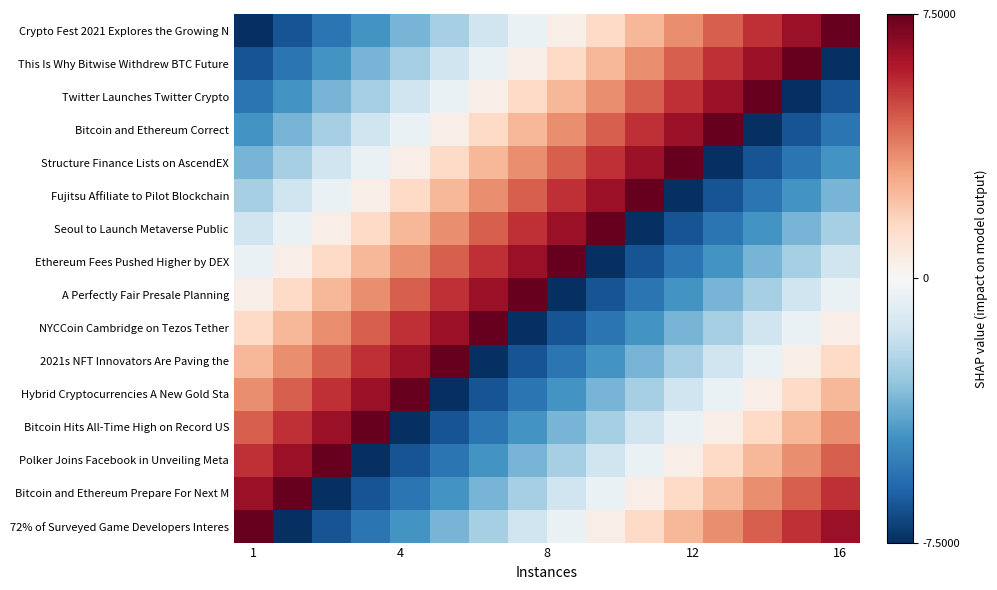

Reading right to left, what are all the values shown in this chart?

Crypto Fest 2021 Explores the Growing N: 7.5	6.5	5.5	4.5	3.5	2.5	1.5	0.5	-0.5	-1.5	-2.5	-3.5	-4.5	-5.5	-6.5	-7.5
This Is Why Bitwise Withdrew BTC Future: -7.5	7.5	6.5	5.5	4.5	3.5	2.5	1.5	0.5	-0.5	-1.5	-2.5	-3.5	-4.5	-5.5	-6.5
Twitter Launches Twitter Crypto: -6.5	-7.5	7.5	6.5	5.5	4.5	3.5	2.5	1.5	0.5	-0.5	-1.5	-2.5	-3.5	-4.5	-5.5
Bitcoin and Ethereum Correct: -5.5	-6.5	-7.5	7.5	6.5	5.5	4.5	3.5	2.5	1.5	0.5	-0.5	-1.5	-2.5	-3.5	-4.5
Structure Finance Lists on AscendEX: -4.5	-5.5	-6.5	-7.5	7.5	6.5	5.5	4.5	3.5	2.5	1.5	0.5	-0.5	-1.5	-2.5	-3.5
Fujitsu Affiliate to Pilot Blockchain: -3.5	-4.5	-5.5	-6.5	-7.5	7.5	6.5	5.5	4.5	3.5	2.5	1.5	0.5	-0.5	-1.5	-2.5
Seoul to Launch Metaverse Public: -2.5	-3.5	-4.5	-5.5	-6.5	-7.5	7.5	6.5	5.5	4.5	3.5	2.5	1.5	0.5	-0.5	-1.5
Ethereum Fees Pushed Higher by DEX: -1.5	-2.5	-3.5	-4.5	-5.5	-6.5	-7.5	7.5	6.5	5.5	4.5	3.5	2.5	1.5	0.5	-0.5
A Perfectly Fair Presale Planning: -0.5	-1.5	-2.5	-3.5	-4.5	-5.5	-6.5	-7.5	7.5	6.5	5.5	4.5	3.5	2.5	1.5	0.5
NYCCoin Cambridge on Tezos Tether: 0.5	-0.5	-1.5	-2.5	-3.5	-4.5	-5.5	-6.5	-7.5	7.5	6.5	5.5	4.5	3.5	2.5	1.5
2021s NFT Innovators Are Paving the: 1.5	0.5	-0.5	-1.5	-2.5	-3.5	-4.5	-5.5	-6.5	-7.5	7.5	6.5	5.5	4.5	3.5	2.5
Hybrid Cryptocurrencies A New Gold Sta: 2.5	1.5	0.5	-0.5	-1.5	-2.5	-3.5	-4.5	-5.5	-6.5	-7.5	7.5	6.5	5.5	4.5	3.5
Bitcoin Hits All-Time High on Record US: 3.5	2.5	1.5	0.5	-0.5	-1.5	-2.5	-3.5	-4.5	-5.5	-6.5	-7.5	7.5	6.5	5.5	4.5
Polker Joins Facebook in Unveiling Meta: 4.5	3.5	2.5	1.5	0.5	-0.5	-1.5	-2.5	-3.5	-4.5	-5.5	-6.5	-7.5	7.5	6.5	5.5
Bitcoin and Ethereum Prepare For Next M: 5.5	4.5	3.5	2.5	1.5	0.5	-0.5	-1.5	-2.5	-3.5	-4.5	-5.5	-6.5	-7.5	7.5	6.5
72% of Surveyed Game Developers Interes: 6.5	5.5	4.5	3.5	2.5	1.5	0.5	-0.5	-1.5	-2.5	-3.5	-4.5	-5.5	-6.5	-7.5	7.5